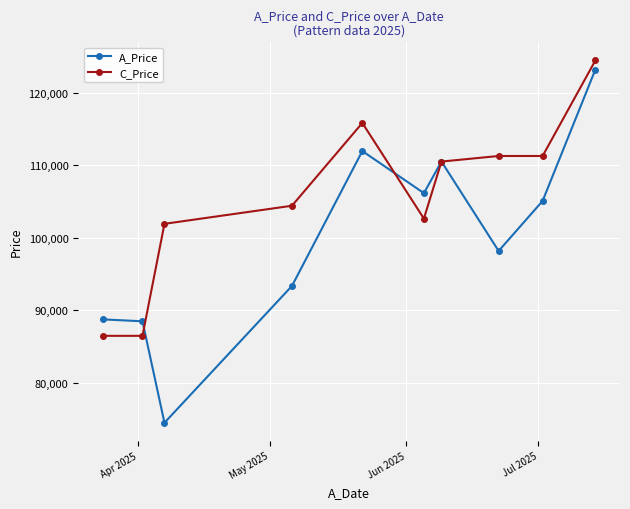

Reading left to right, extract all data points from this chart.

A_Price: 88765.4	88500.0	74508.0	93377.0	111980.0	106176.1	110530.2	98200.0	105100.2	123218.0
C_Price: 86496.4	86496.4	101942.4	104436.8	115856.2	102664.3	110529.2	111299.4	111299.4	124474.0